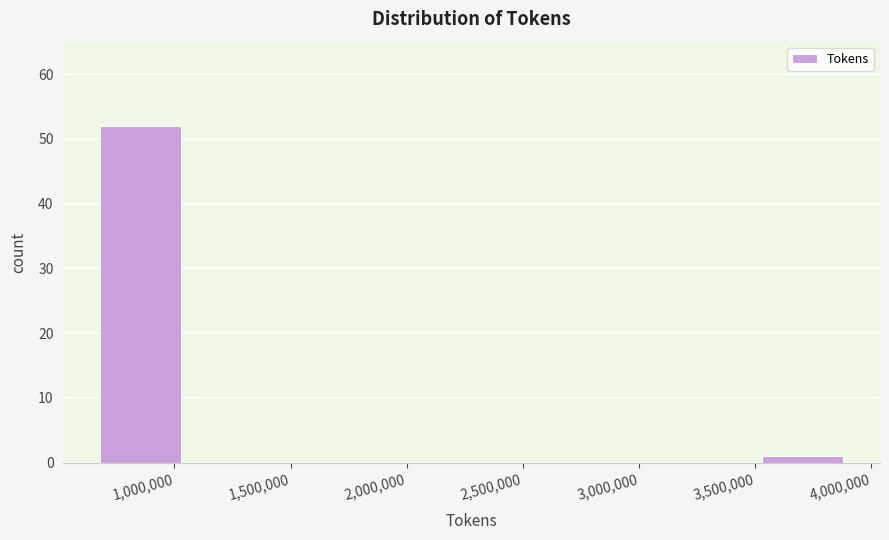

Over which range of the x-axis is the bar tallest?

700000 to 1100000